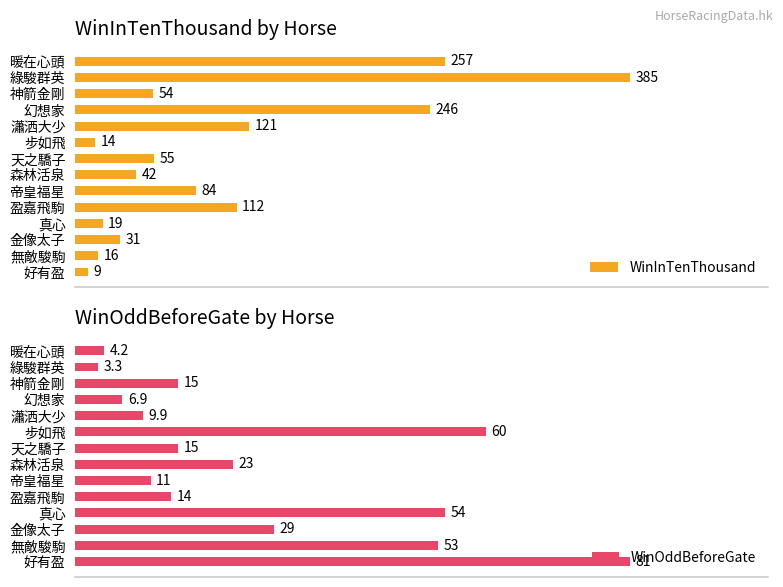

At which label does WinInTenThousand reach its minimum?

好有盈